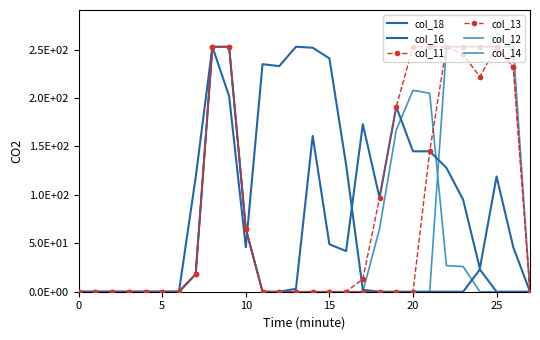

Between which two adjacent categories do col_18 and col_14 first intersect?

10 and 11